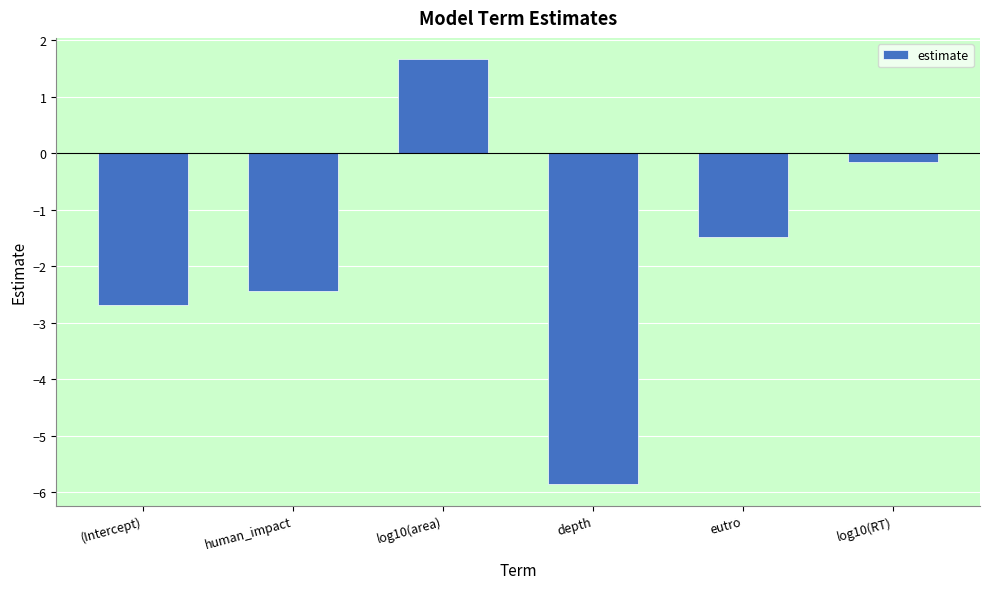

Count the number of values greater than -1.

2